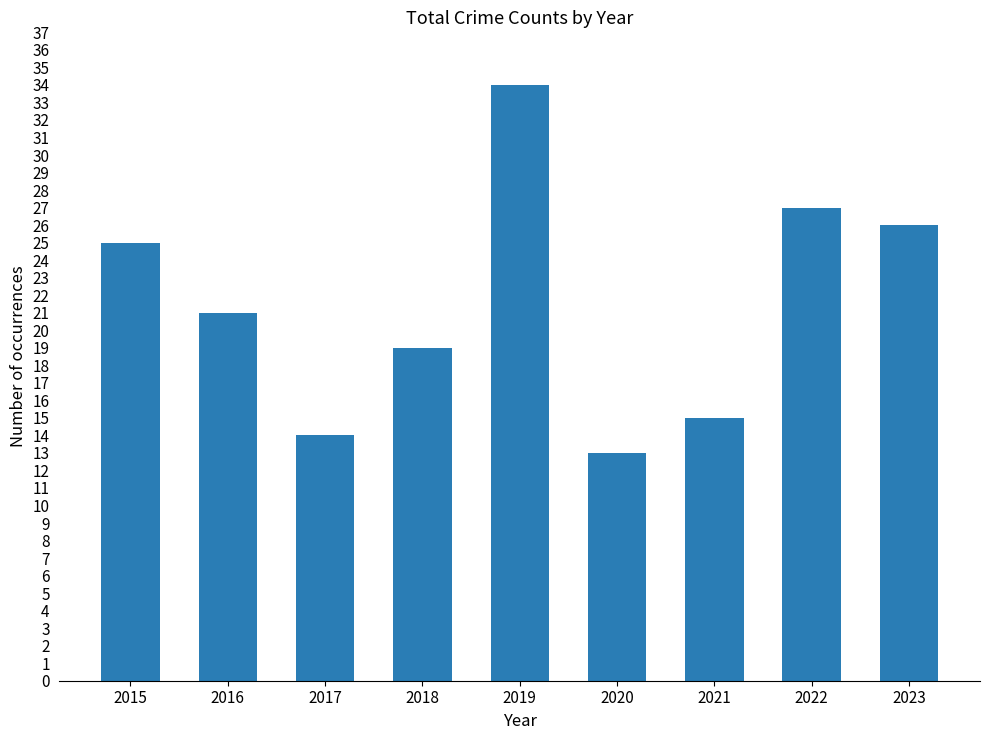

Is it true that the value at 2015 is 25?

True